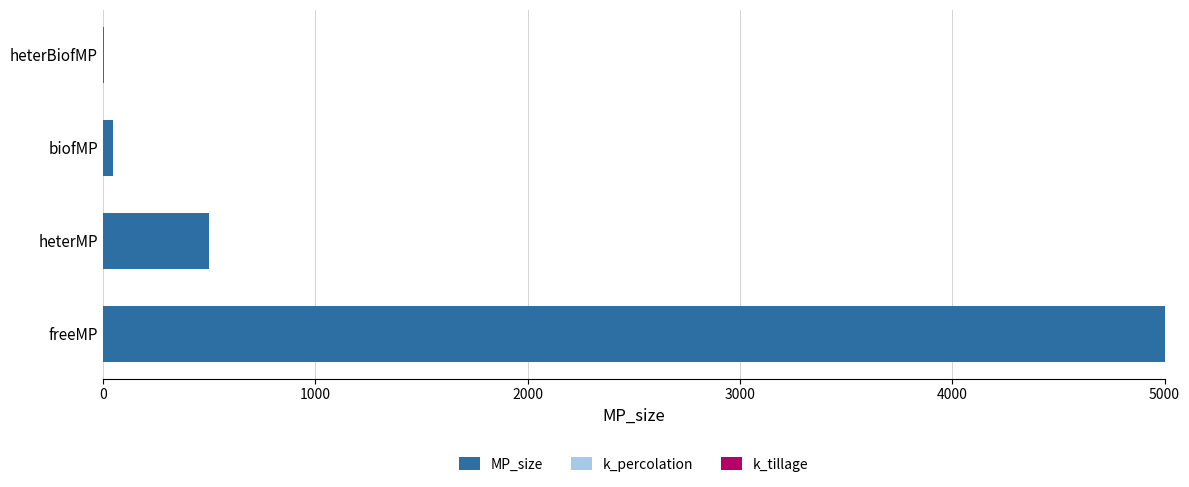

Between freeMP and heterMP, which is larger?

freeMP